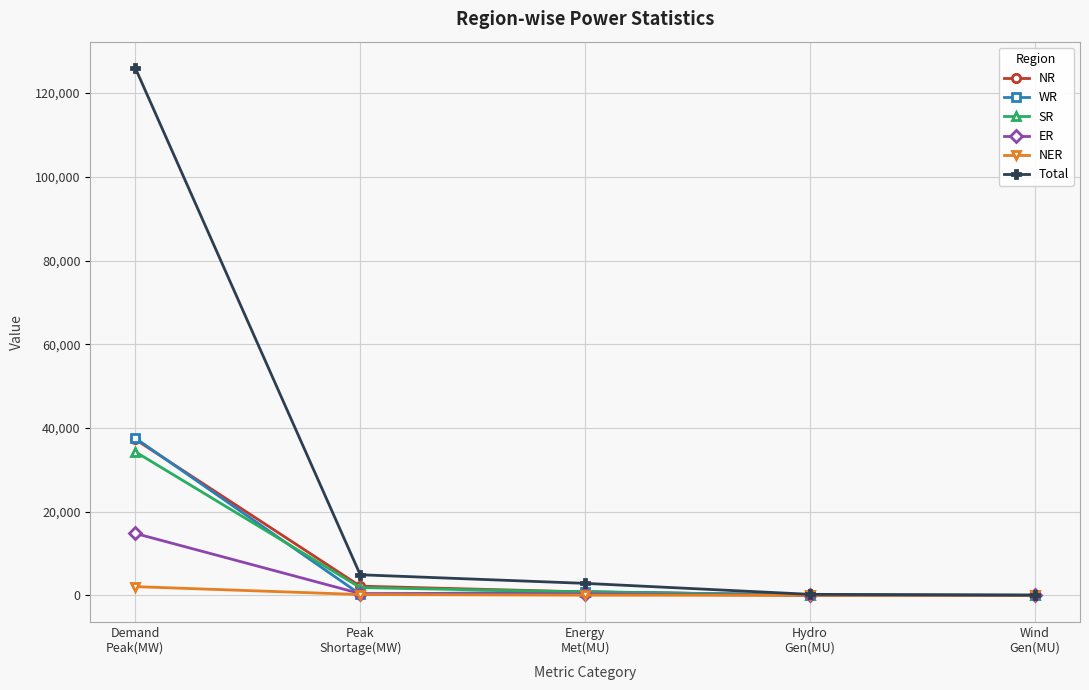

Is it true that SR equals 22151 at Demand
Peak(MW)?

False